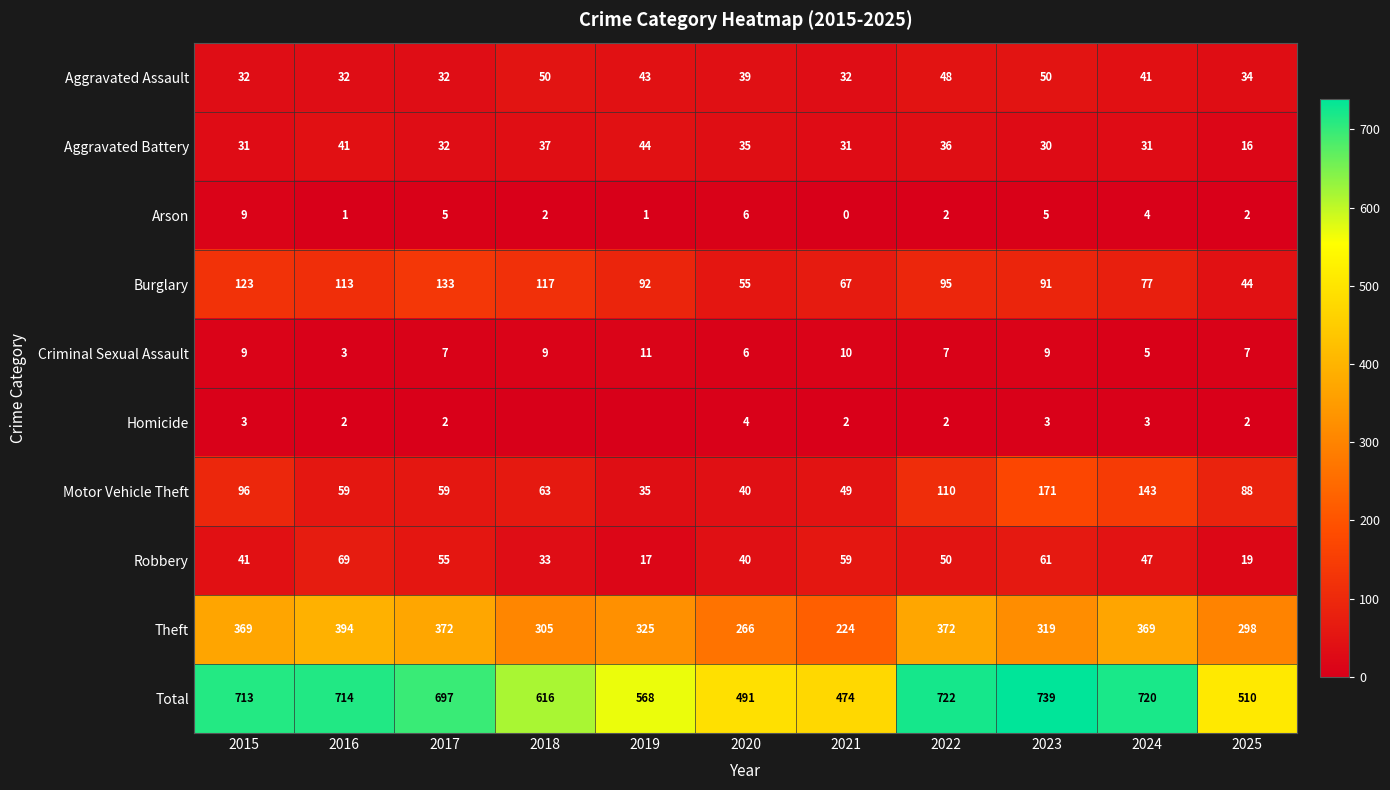

At which category does the chart reach its peak across all series?

2023